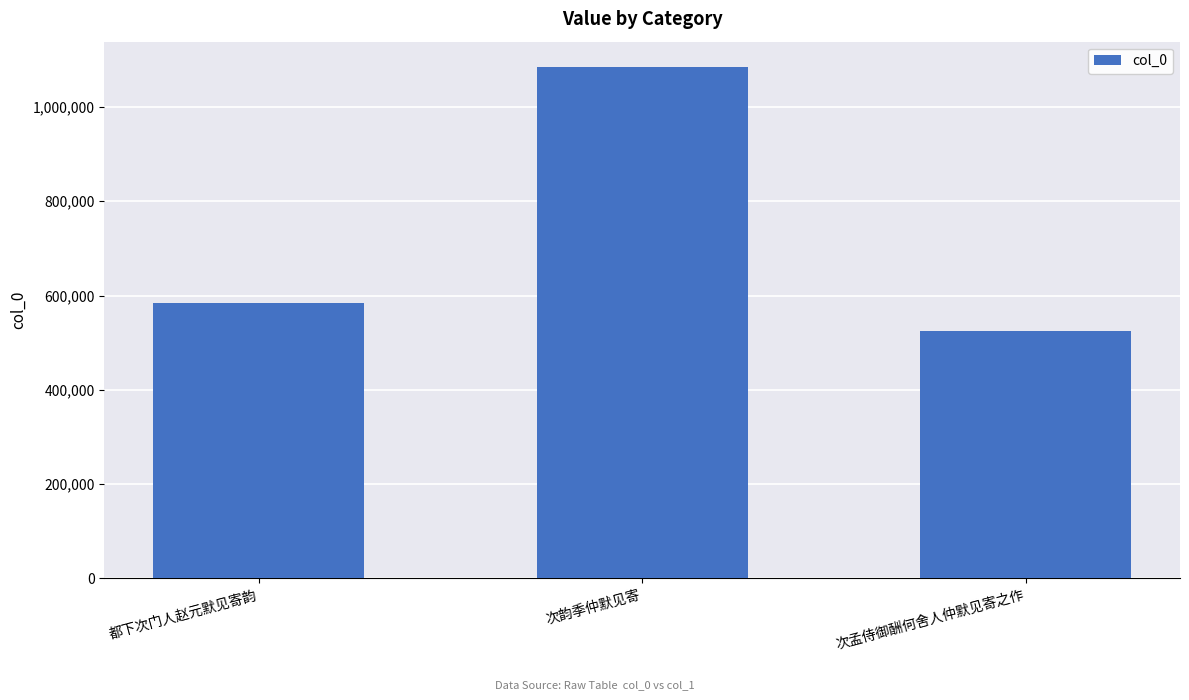

Which category has the lowest value across all series?

次孟侍御酬何舍人仲默见寄之作